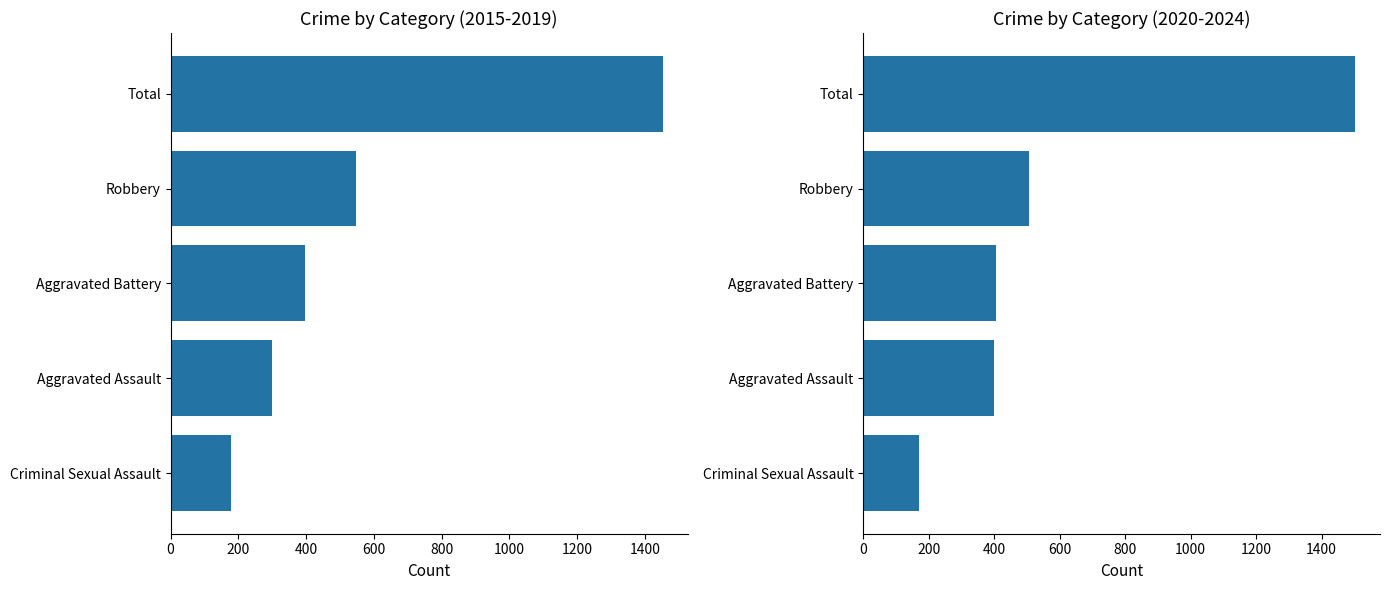

What is the difference between the second highest and second lowest values in the 2020-2024 Total series?

106